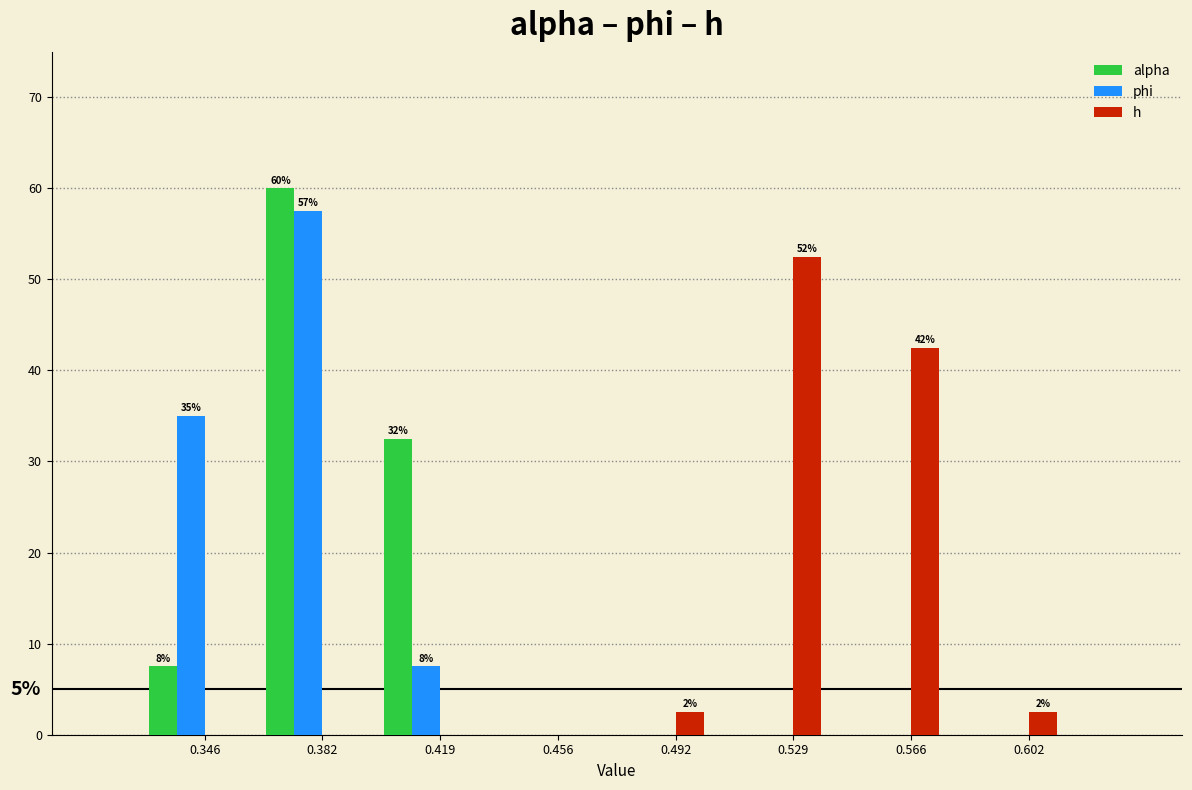

Reading right to left, list all the values displayed in this chart.

alpha: 0.602=0.0	0.566=0.0	0.529=0.0	0.492=0.0	0.456=0.0	0.419=32.5	0.382=60.0	0.346=7.5
phi: 0.602=0.0	0.566=0.0	0.529=0.0	0.492=0.0	0.456=0.0	0.419=7.5	0.382=57.5	0.346=35.0
h: 0.602=2.5	0.566=42.5	0.529=52.5	0.492=2.5	0.456=0.0	0.419=0.0	0.382=0.0	0.346=0.0